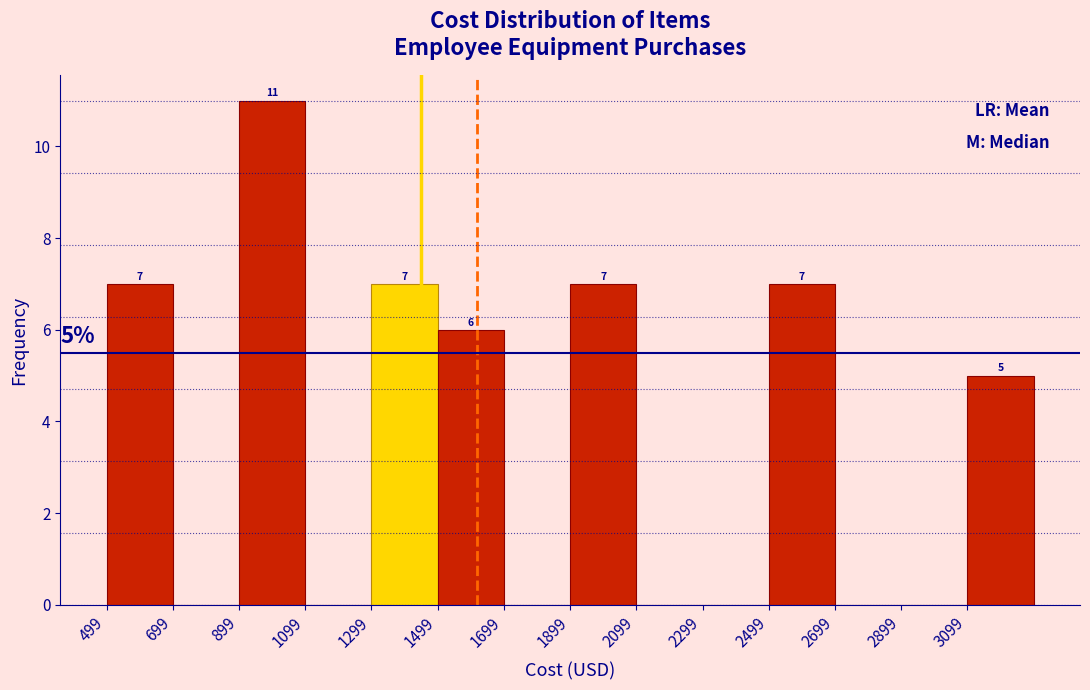

Over which range of the x-axis is the bar tallest?

900 to 1100